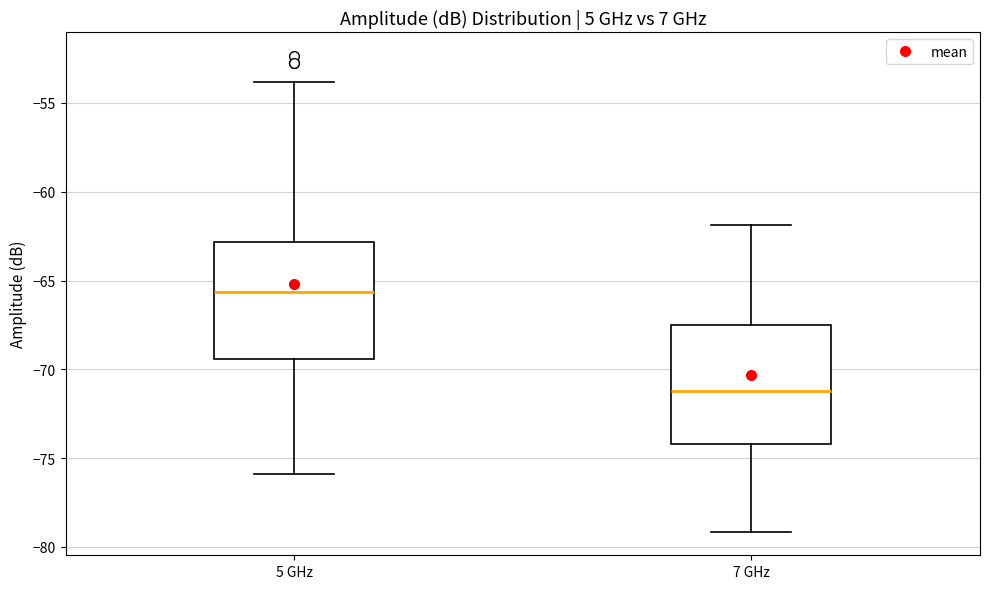

Where does the lower whisker of the box for 7 GHz end on the y-axis? The values are not printed on the chart, so give them approximately, as read against the axis.

-79.0